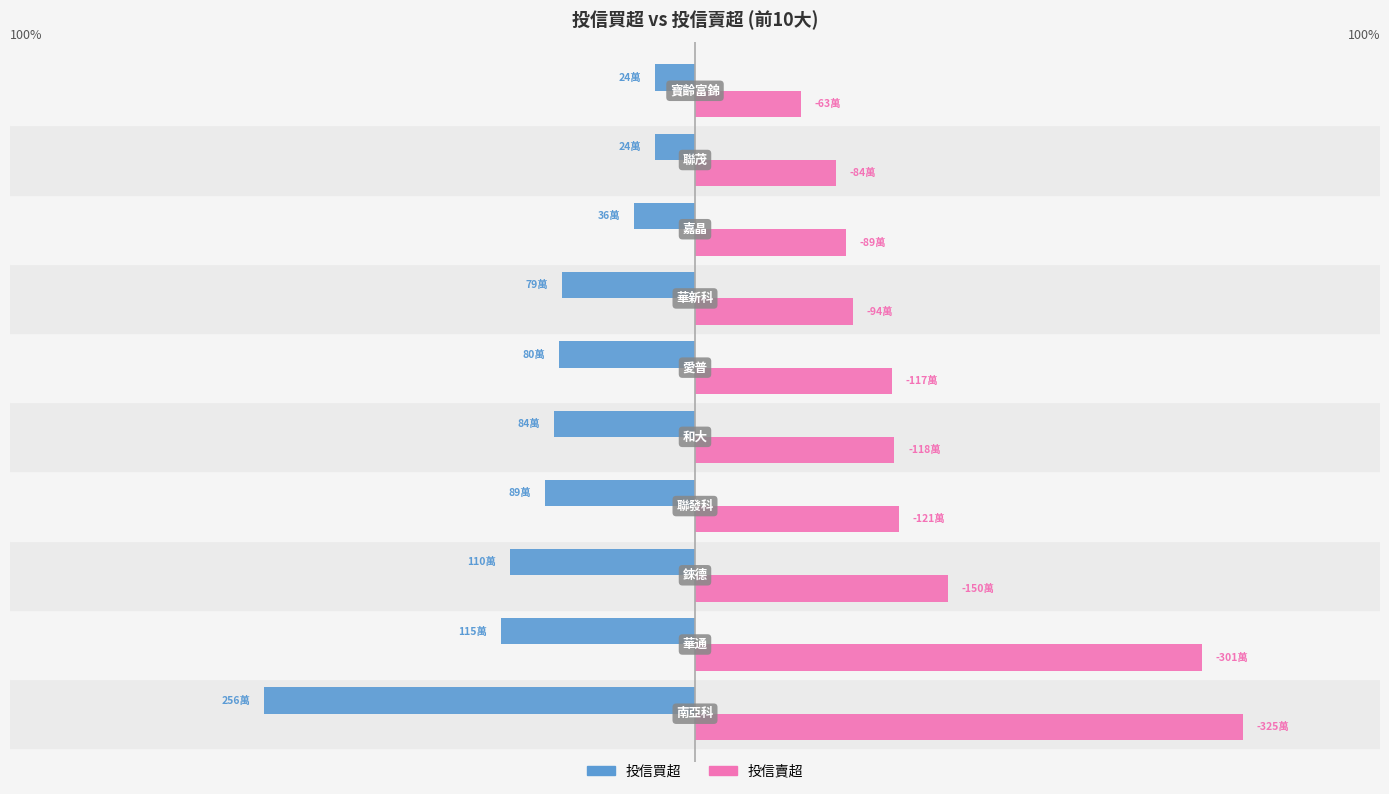

List the series in order of their peak value, highest first.

投信賣超, 投信買超